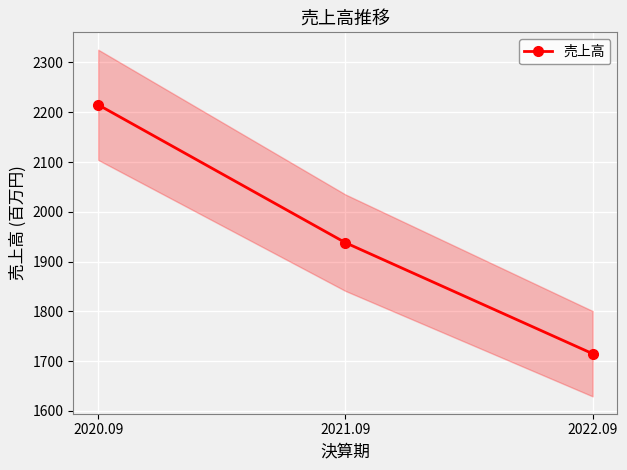

List the labels in order of value, smallest first.

2022.09, 2021.09, 2020.09